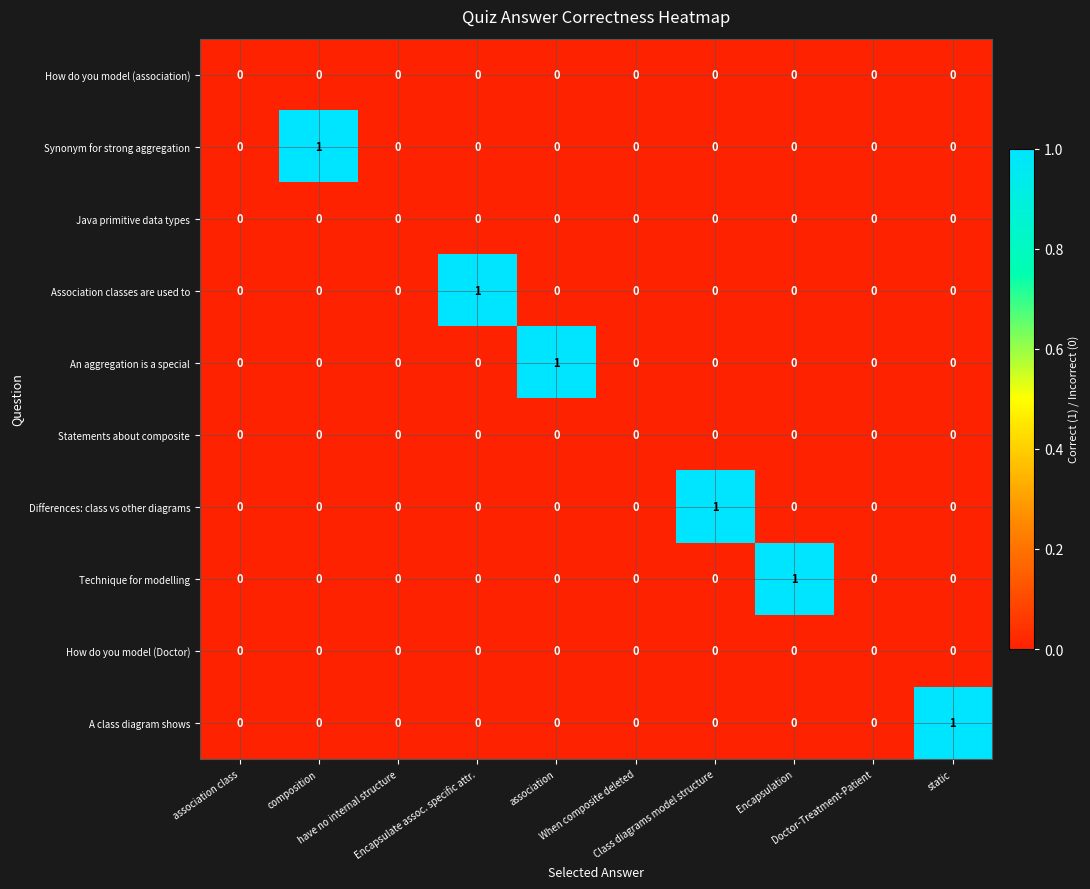

Which series has the largest total across all categories?

Synonym for strong aggregation